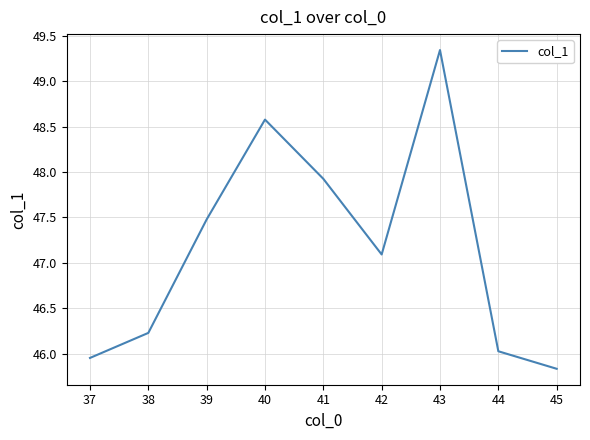

What is the average value?

47.2